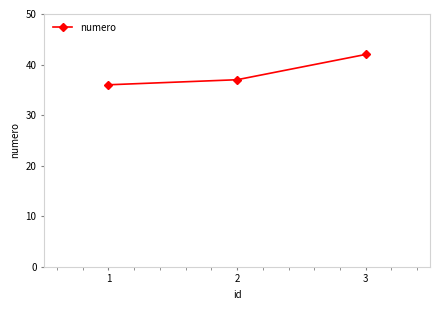

Read the value at 1.

36